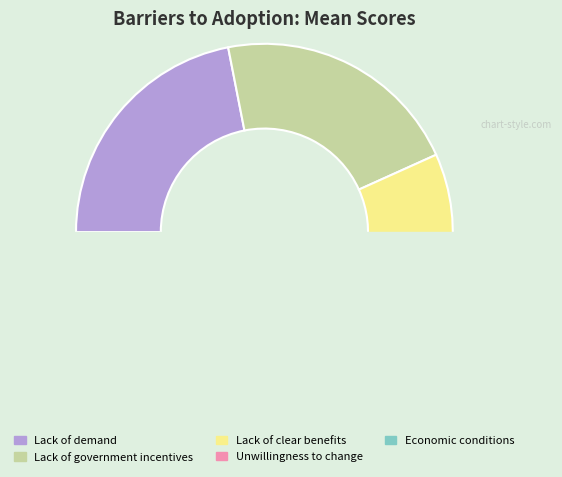

Is Lack of demand the majority of the pie?

No